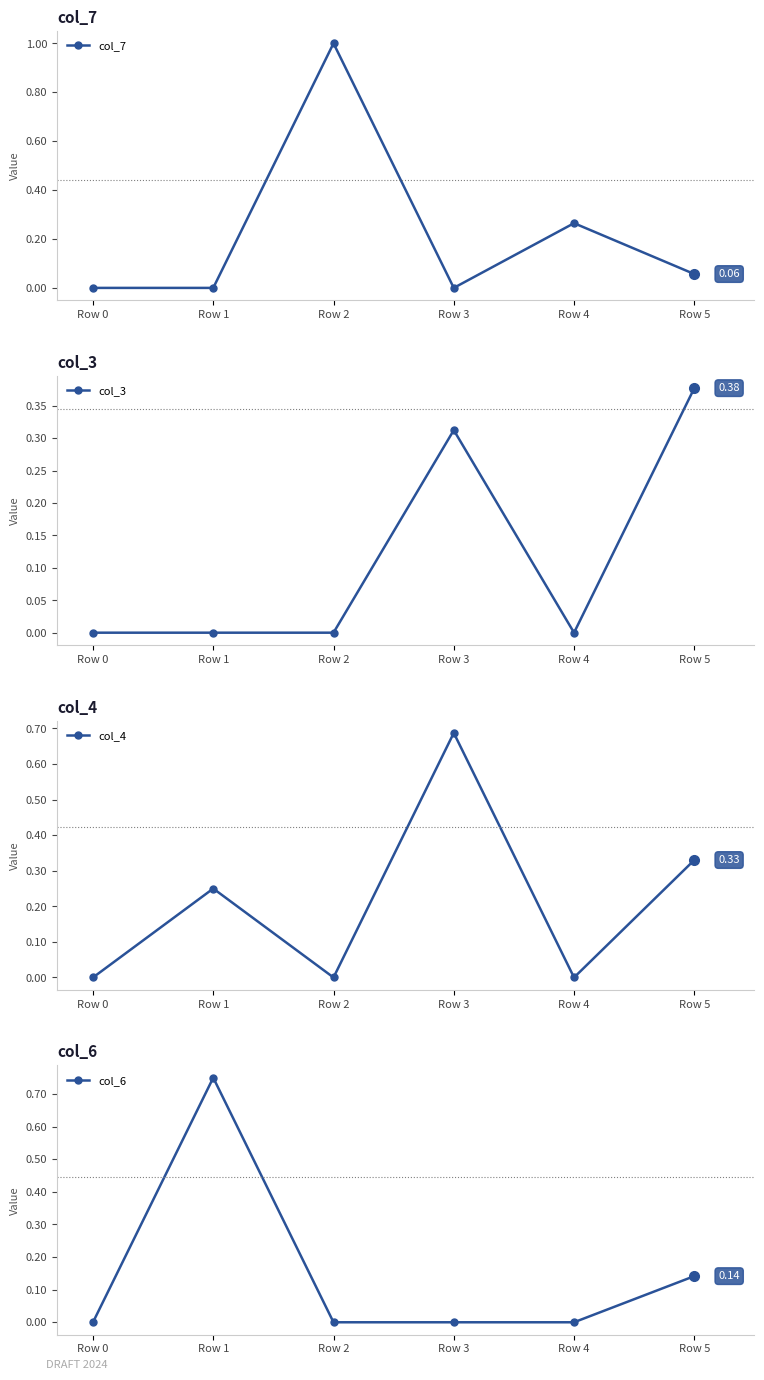

Which series ends up on top after the final intersection of col_7 and col_3?

col_3